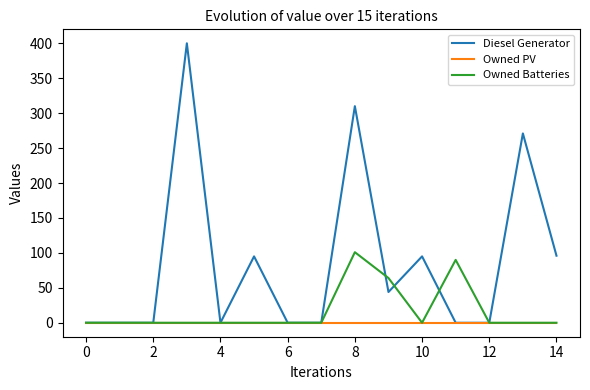

Which series has the widest spread of values?

Diesel Generator